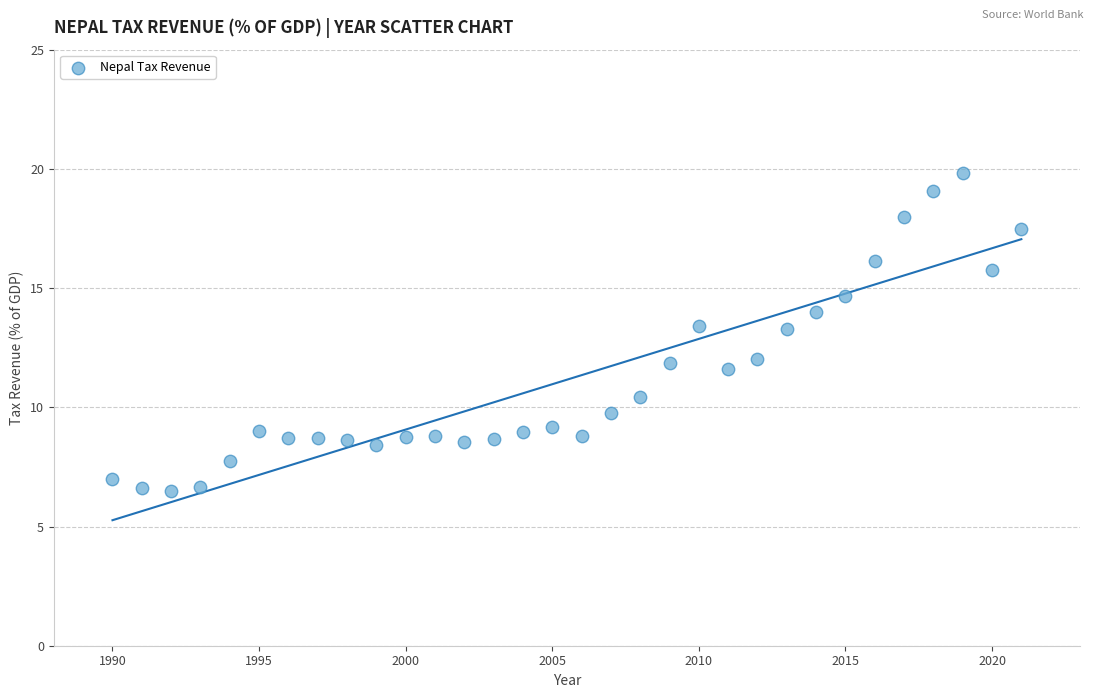

What is the range of X values (max minus min)?

31.0